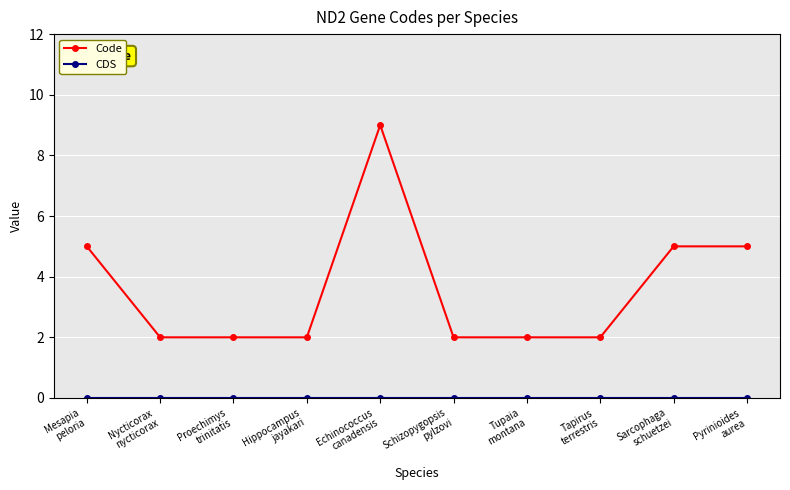

Count the number of categories in the chart.

10